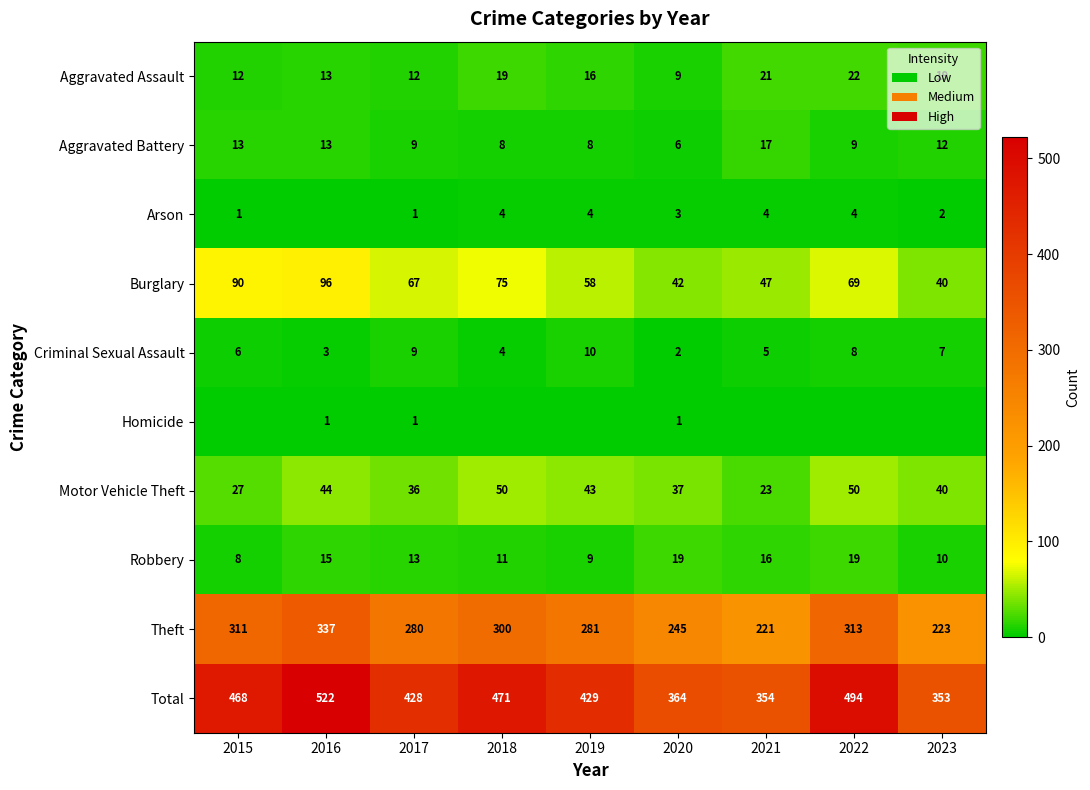

What is the average value of the Aggravated Battery series?

11